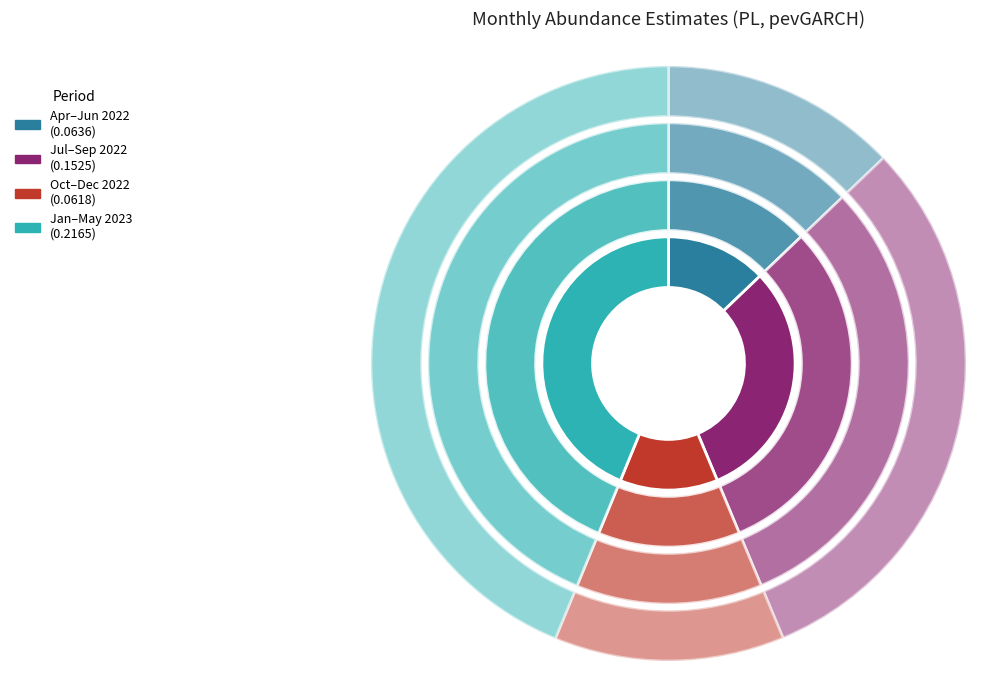

True or false: 9 accounts for 1% of the total.

False